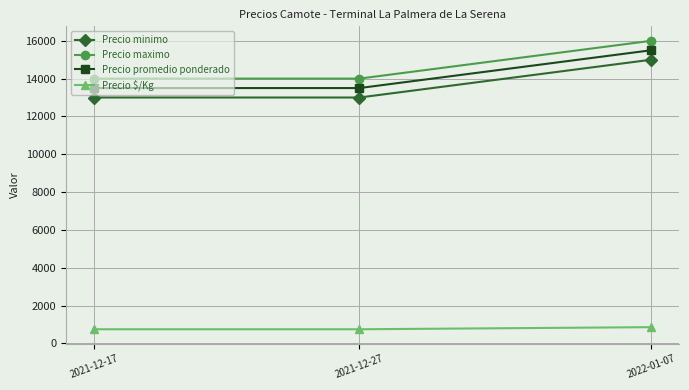

Which series has the largest total across all categories?

Precio maximo